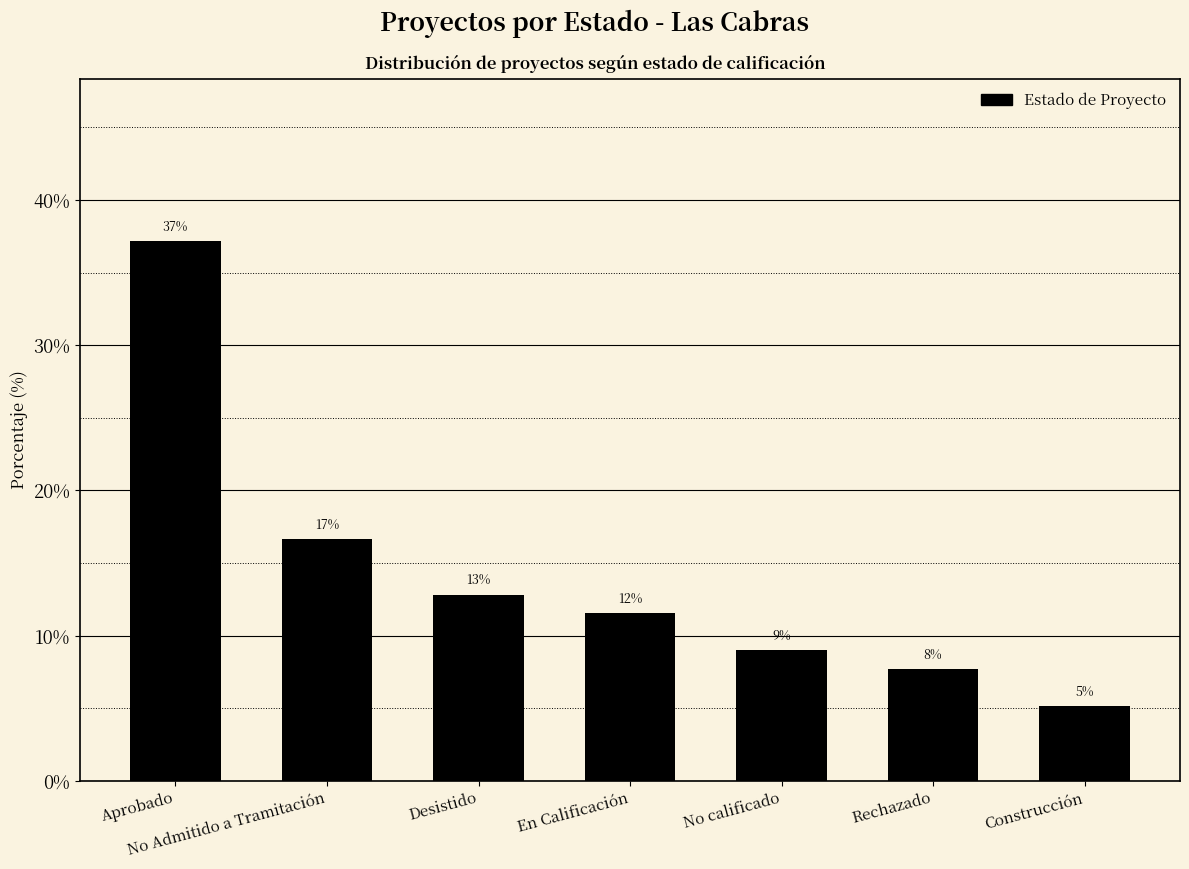

Reading left to right, transcribe all the data shown in this chart.

Aprobado=37.2	No Admitido a Tramitación=16.7	Desistido=12.8	En Calificación=11.5	No calificado=9.0	Rechazado=7.7	Construcción=5.1